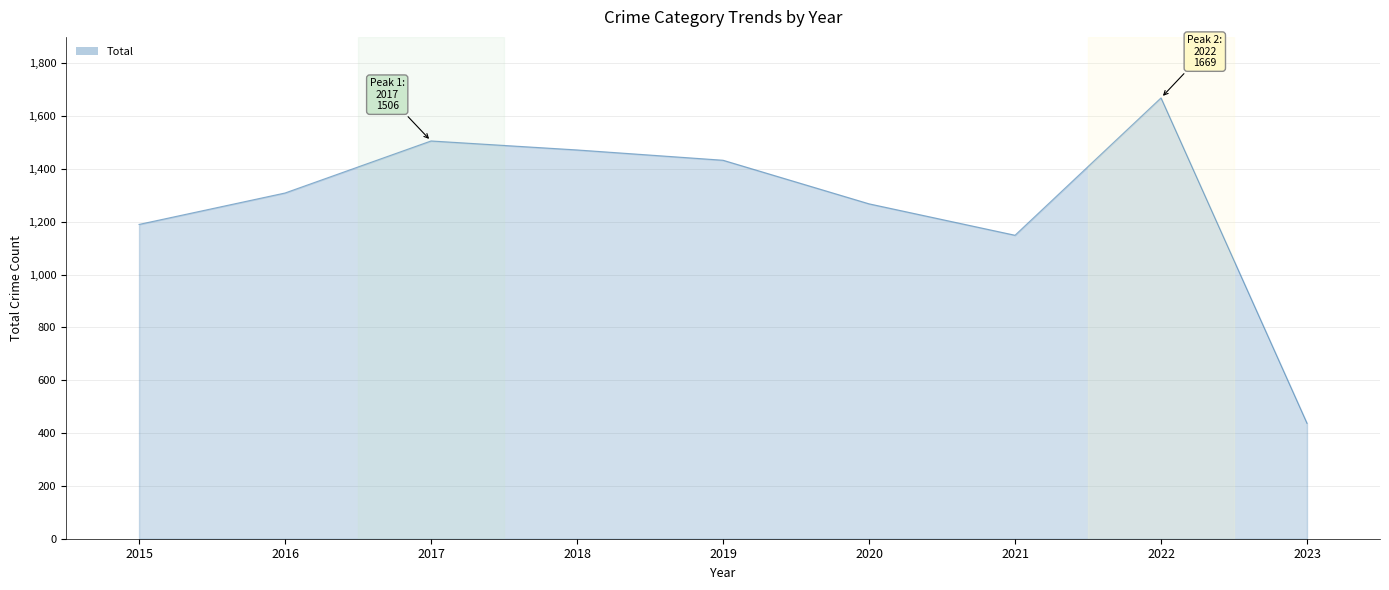

What is the difference between the maximum and minimum values?

1232